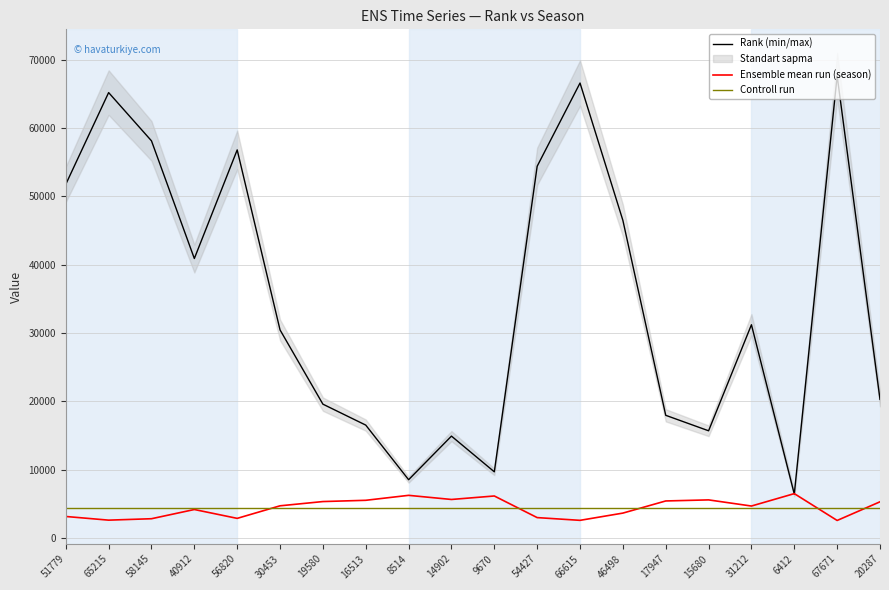

Is it true that Ensemble mean run (season) equals 2292 at 6412?

False